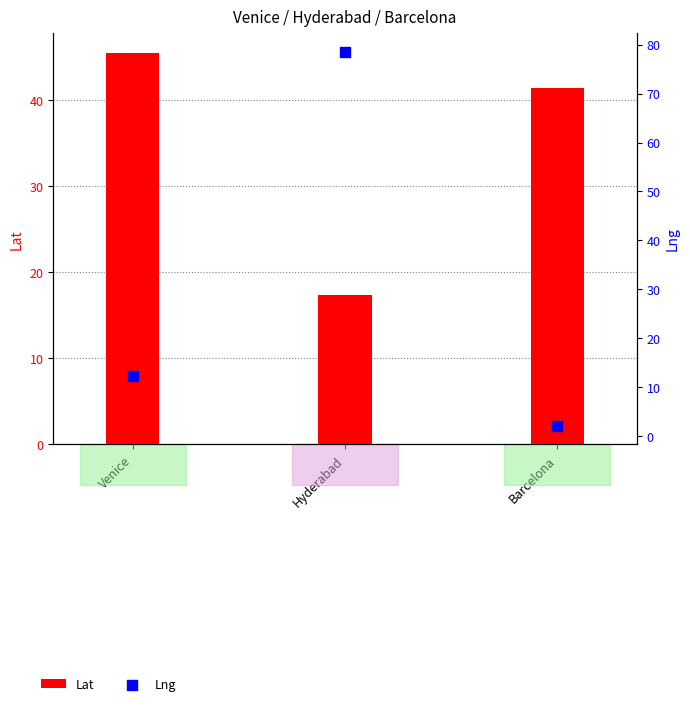

At how many categories does at least one series exceed 26?

3